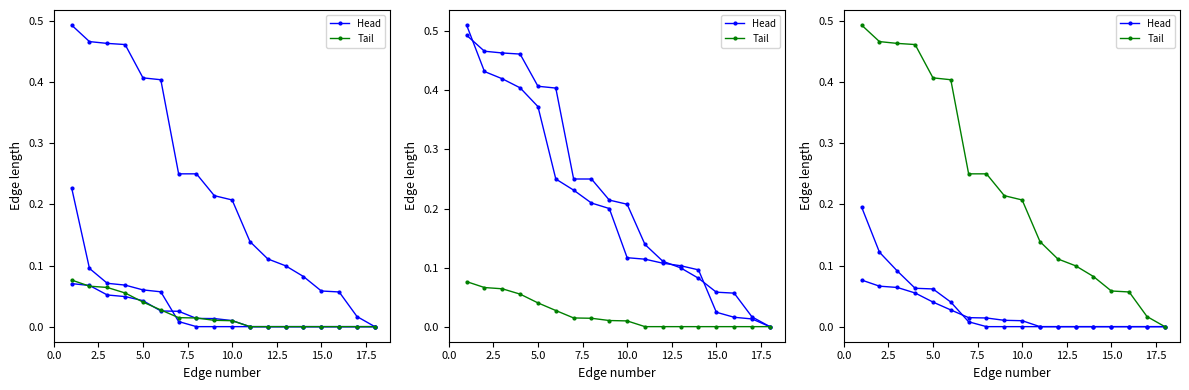

What is the value of the Tail point at the 14th from the left?

0.1